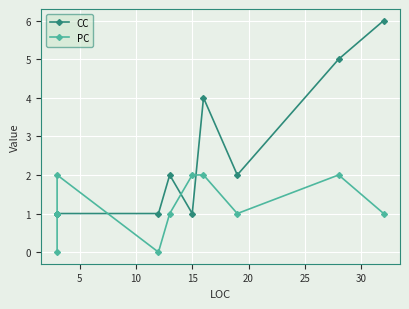

Is it true that PC equals 0 at 10?

False